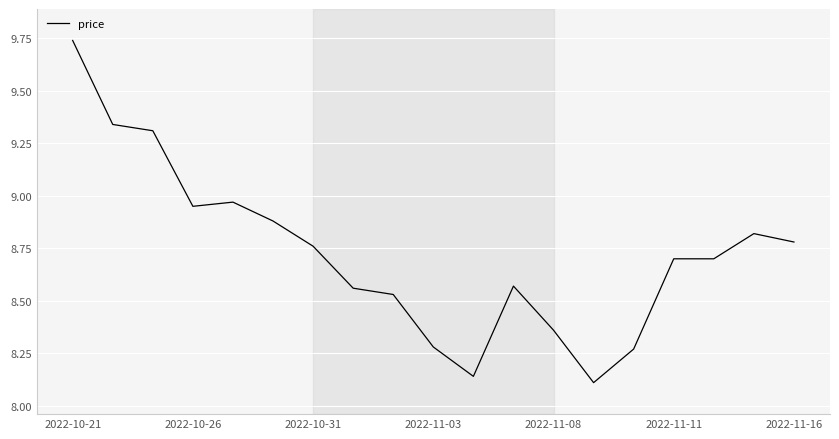

What is the difference between the maximum and minimum values?

1.6